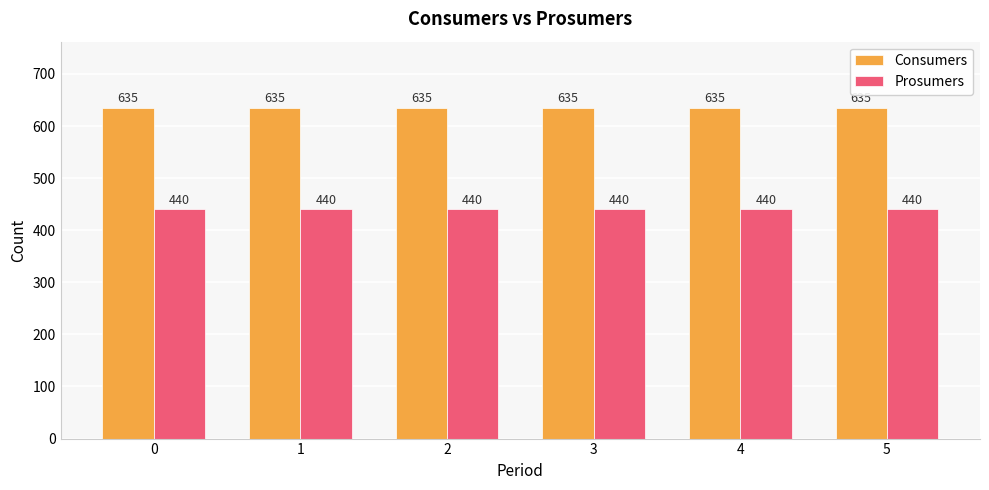

The value of Prosumers at 0 is 160. True or false?

False